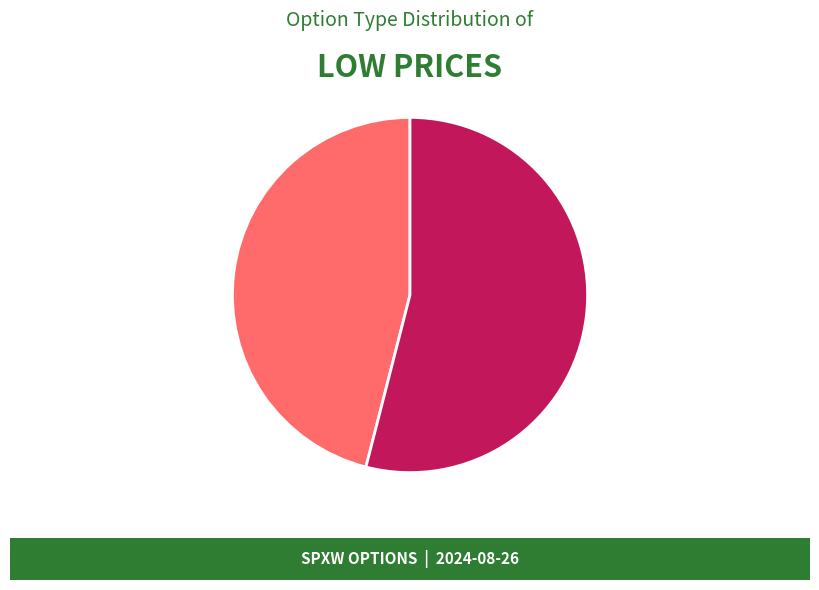

Is there any slice that represents more than half of the pie?

Yes